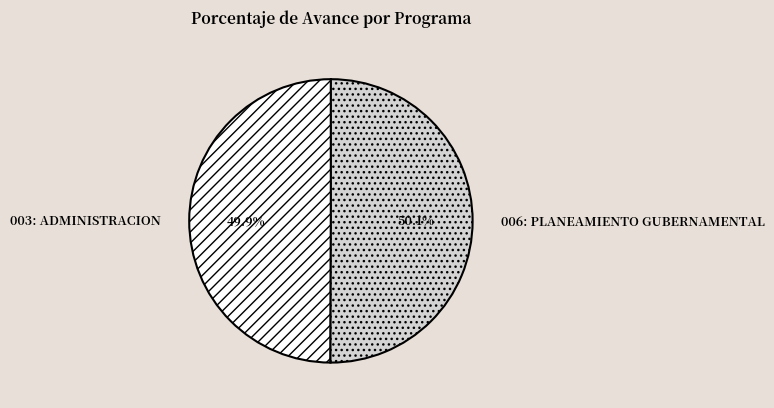

Combined, what portion of the pie is 006: PLANEAMIENTO GUBERNAMENTAL and 003: ADMINISTRACION?

100.0%